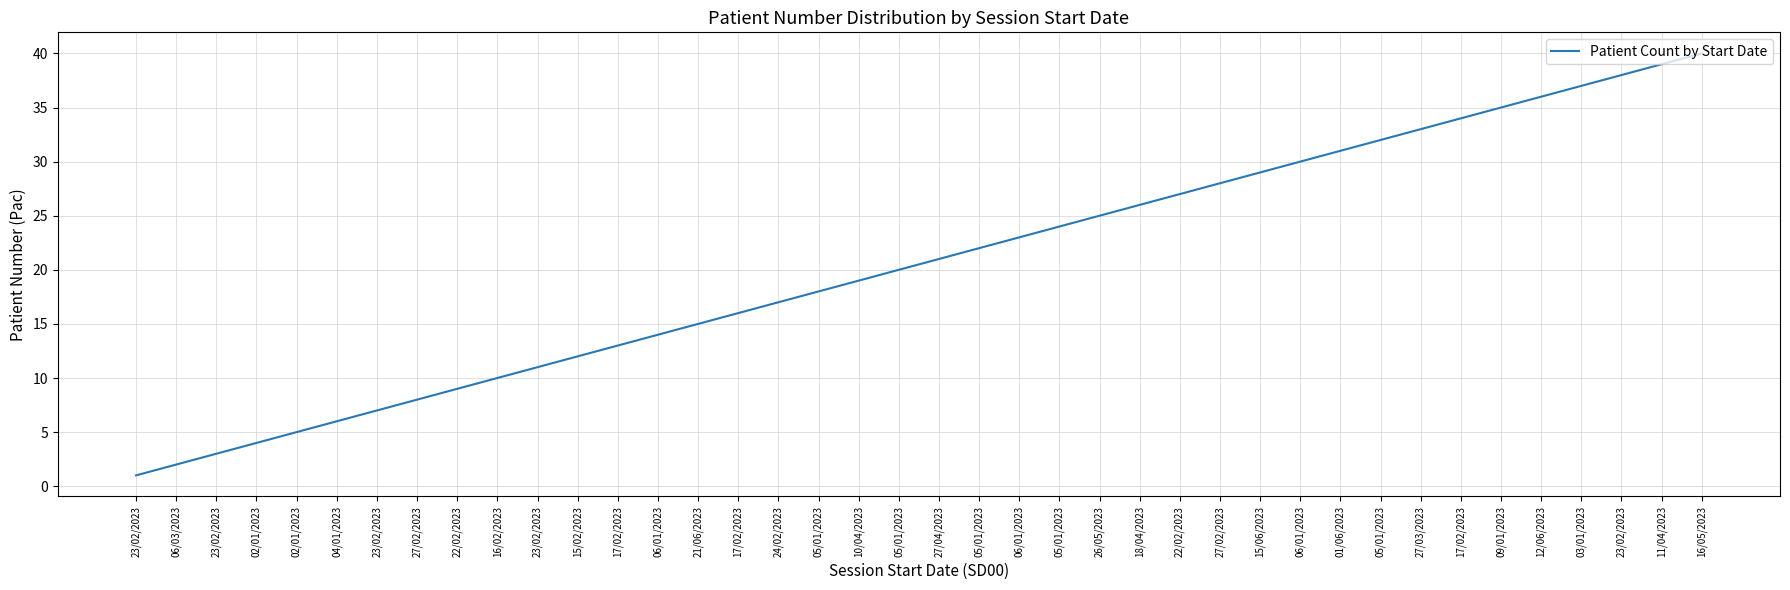

Is it true that the value at 17/02/2023 is 25?

False